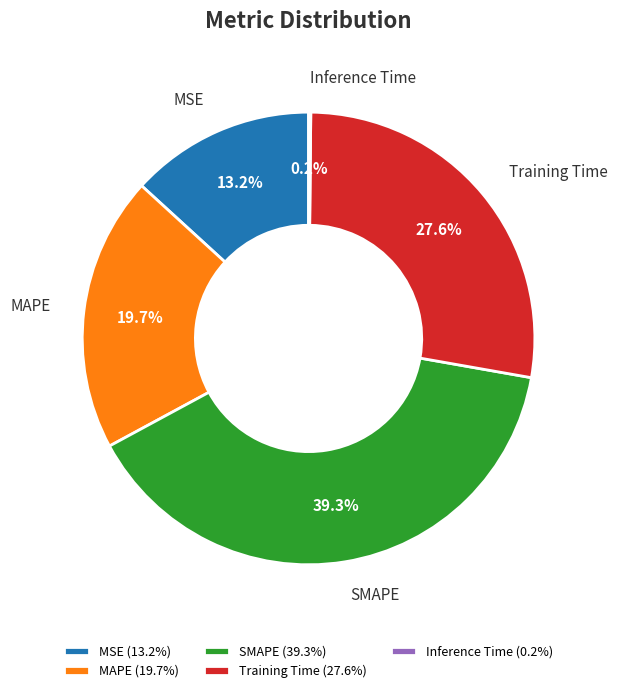

Is Training Time the majority of the pie?

No